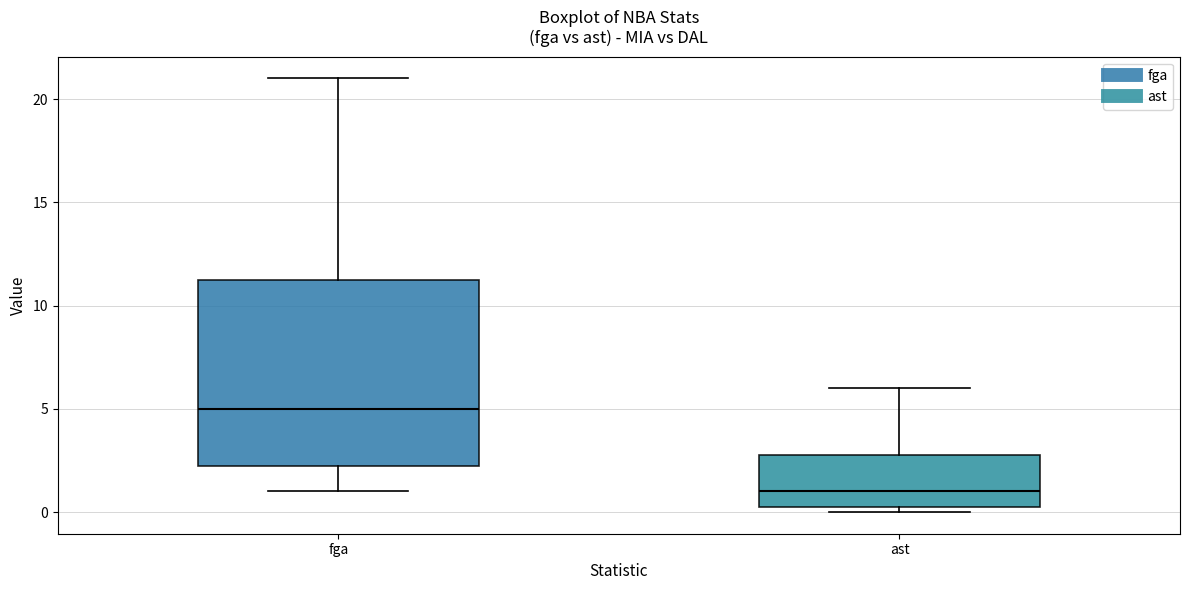

Comparing the boxes themselves (not the whiskers), which one is the tallest?

fga